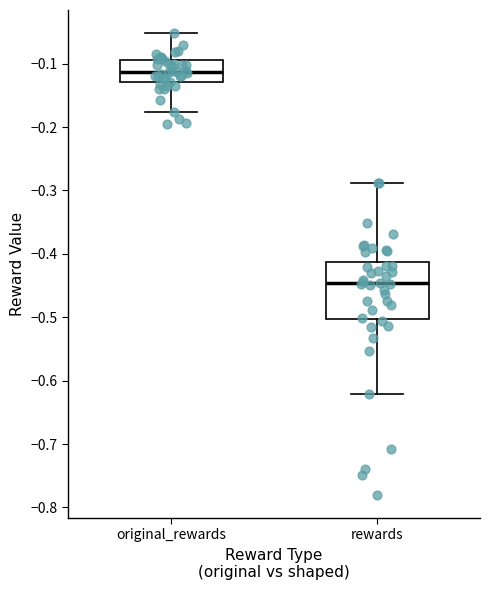

Where does the median line of the box for rewards sit on the y-axis? The values are not printed on the chart, so give them approximately, as read against the axis.

-0.45